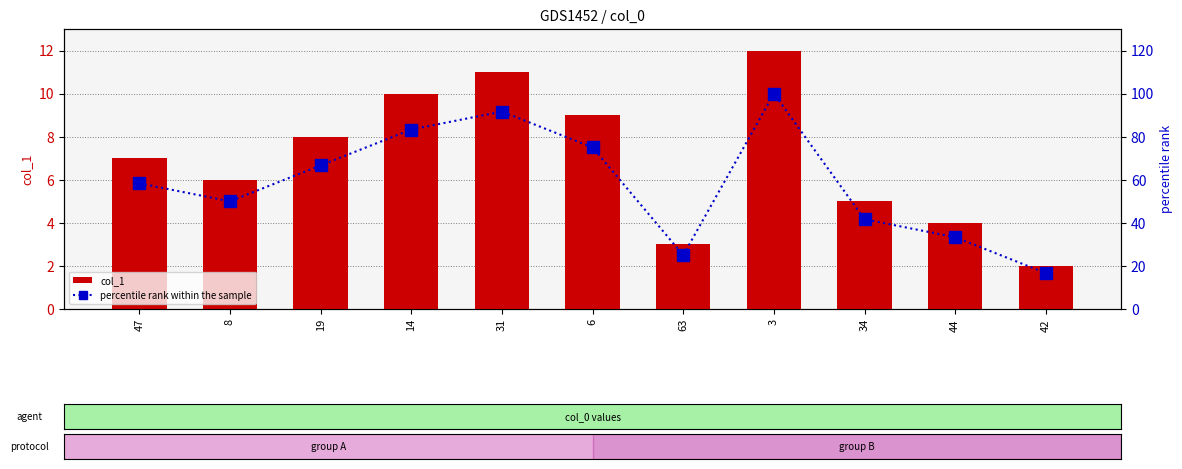

Are the bars grouped side by side (vs. stacked)?

Yes